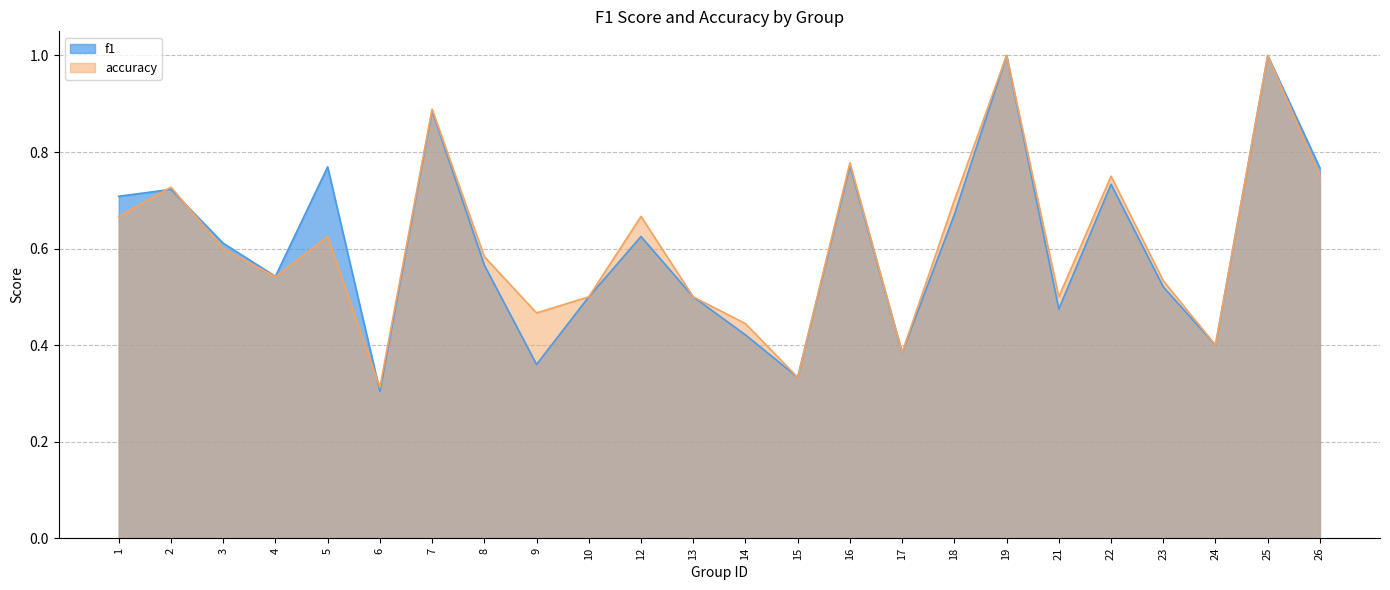

What is the sum of the f1 values at 19 and 21?

1.5